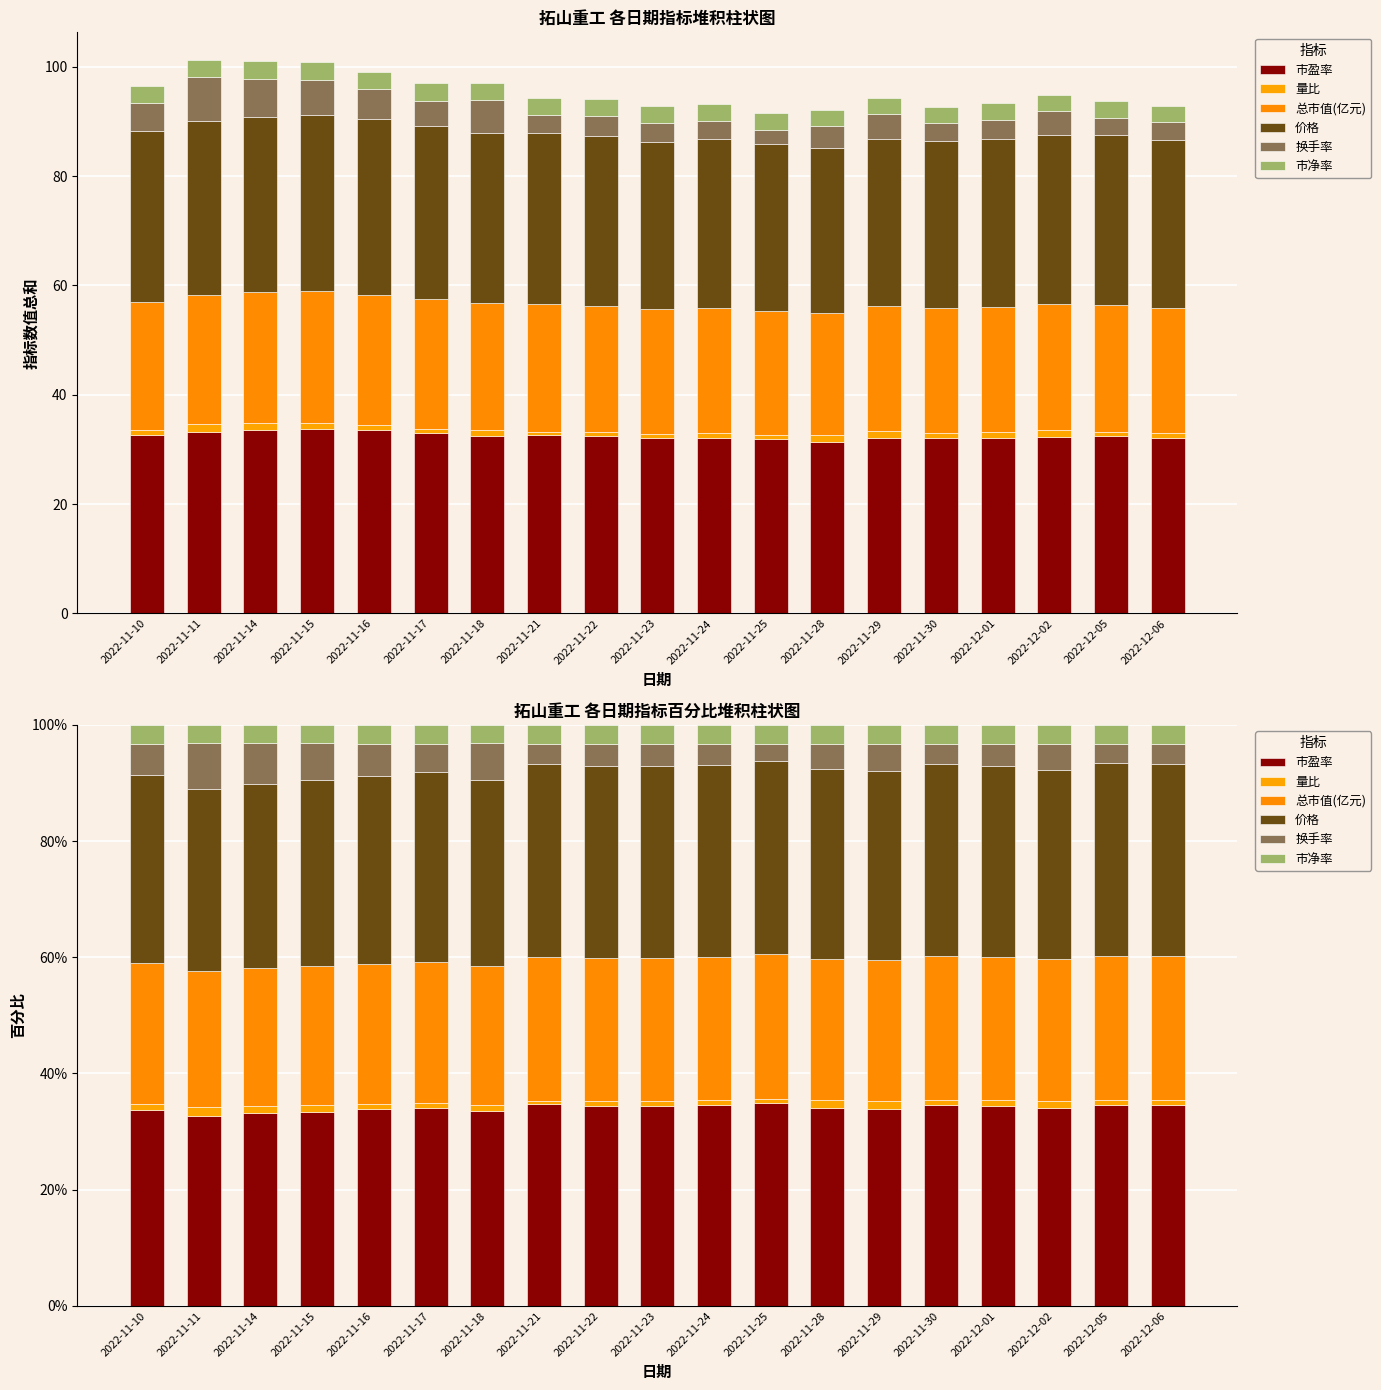

What is the difference between the maximum and minimum values in the 市盈率 series?

2.1